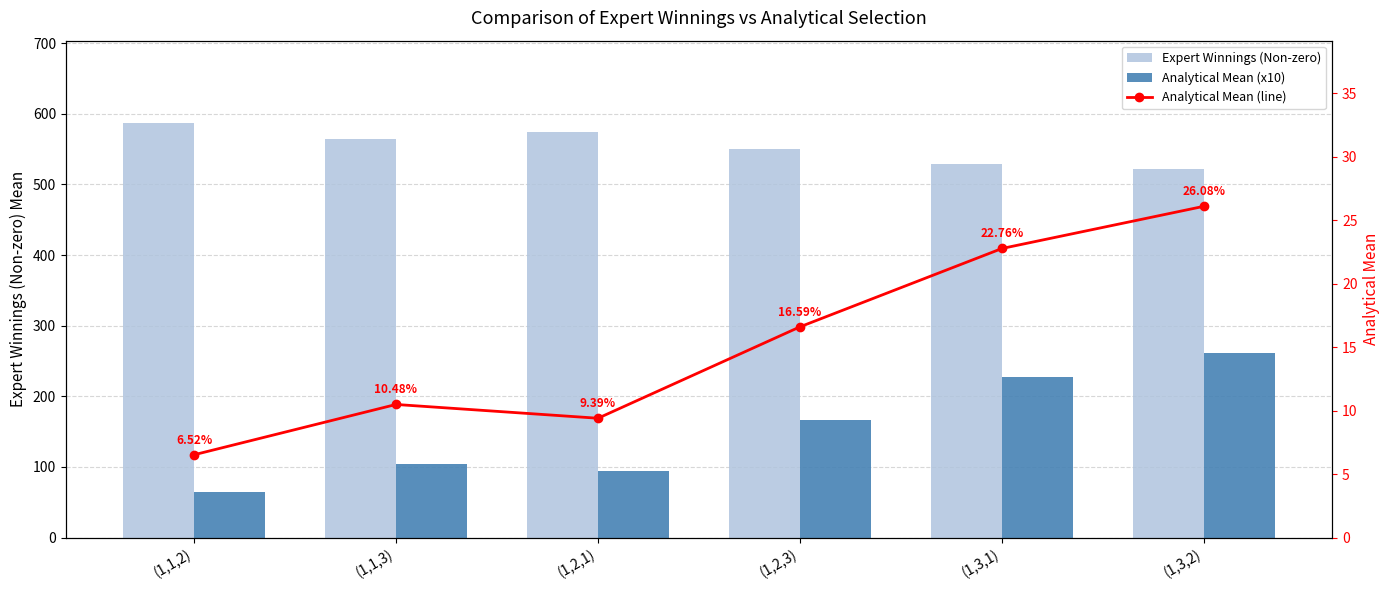

What is the difference between the maximum and minimum values in the Analytical Mean (line) series?

19.6